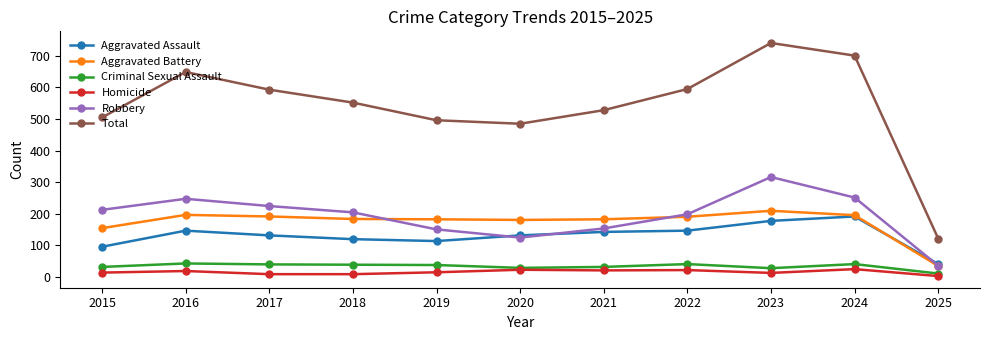

True or false: Aggravated Assault and Criminal Sexual Assault intersect in this chart.

False